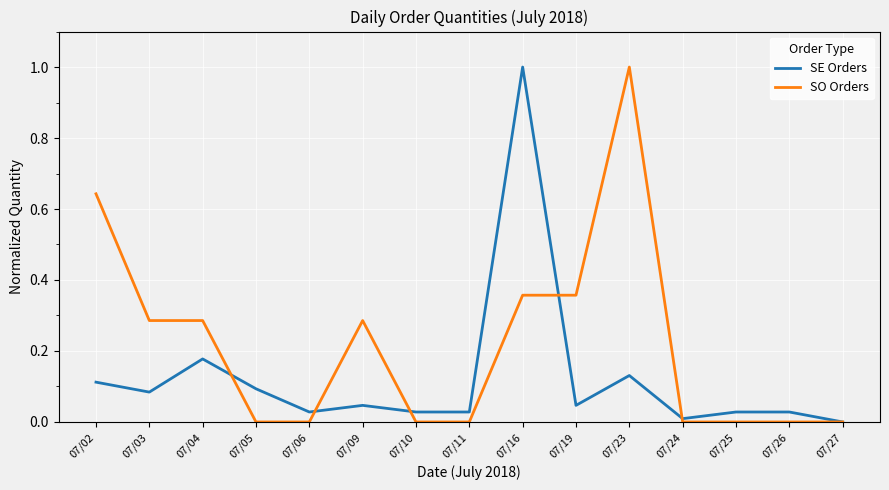

At which category does SE Orders reach its first local peak?

07/04